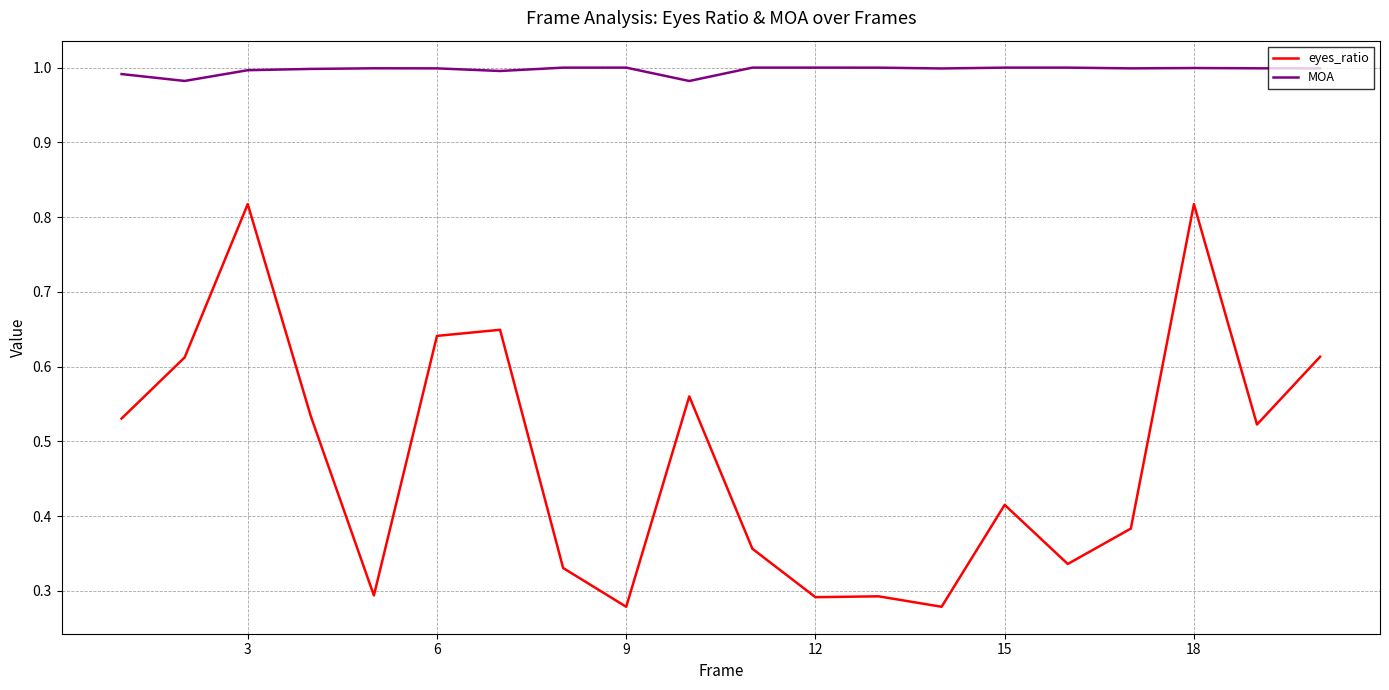

Which series has the largest total across all categories?

MOA